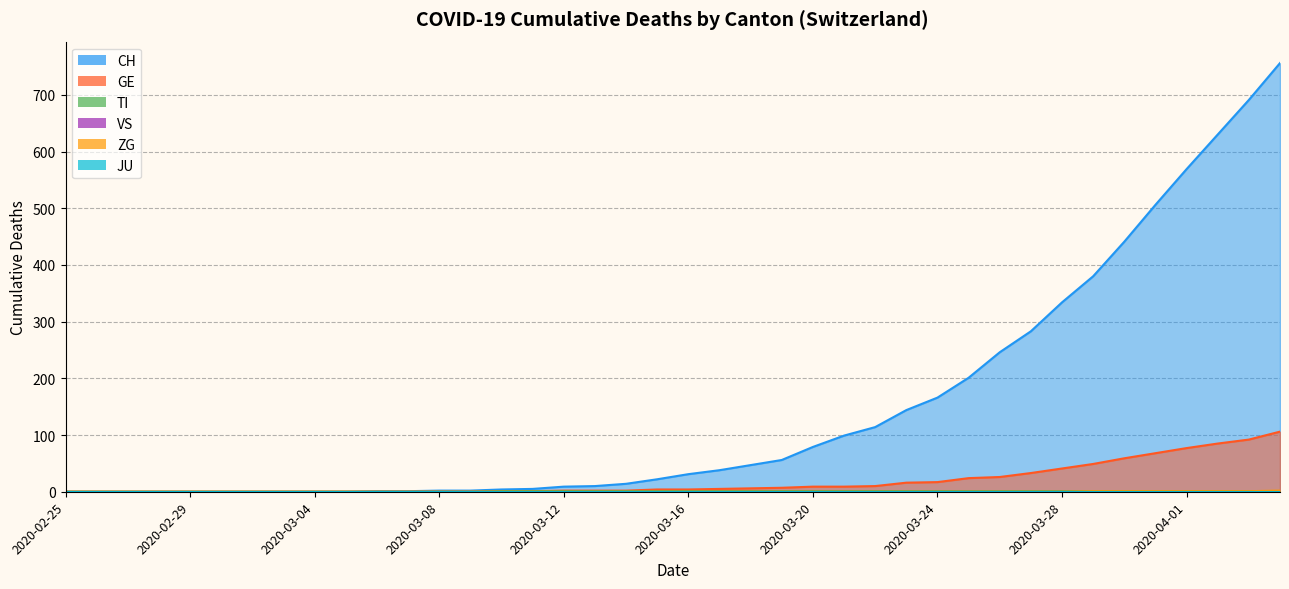

What is the spread (max minus min) of values at 2020-03-28?

334